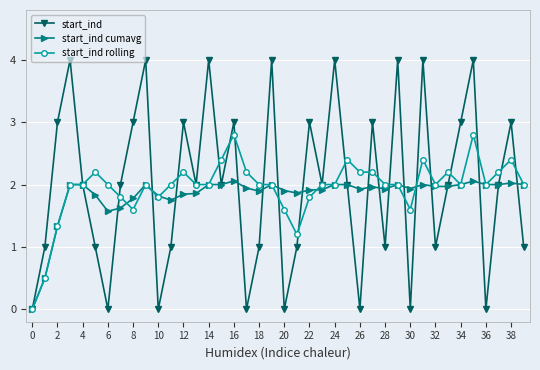

How many series are shown in this chart?

3